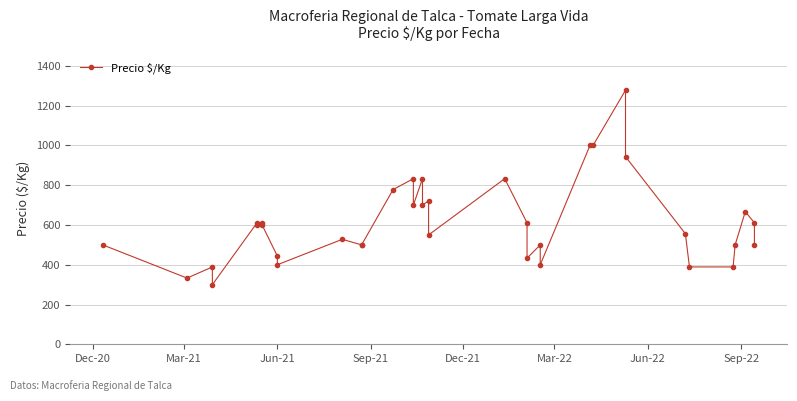

What is the difference between the maximum and minimum values?

978